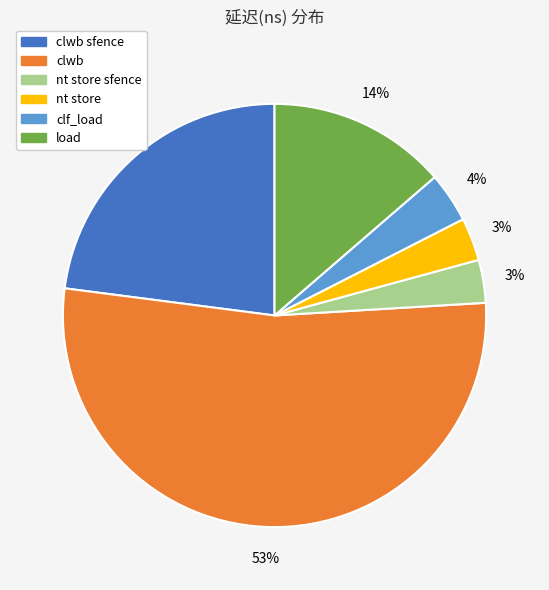

To the nearest percent, what is the average slice percentage?

17%